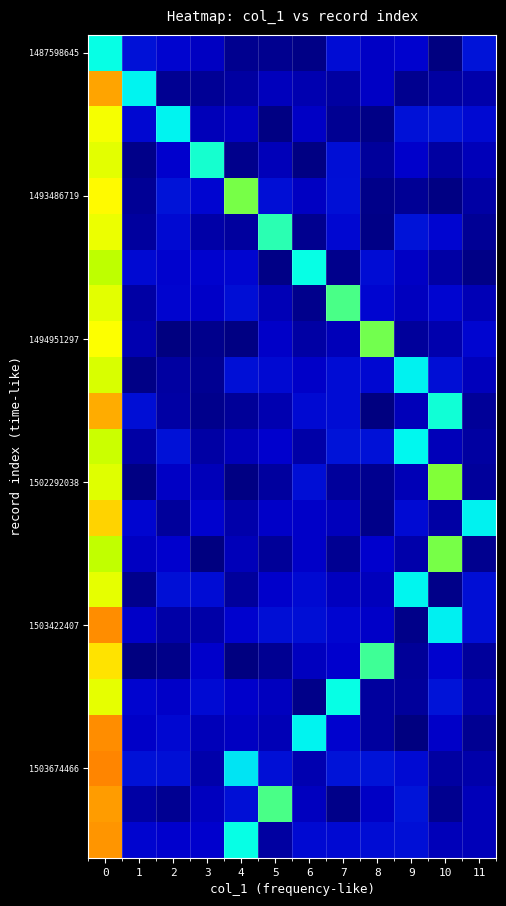

Which has a higher value, 2 or 5?

2